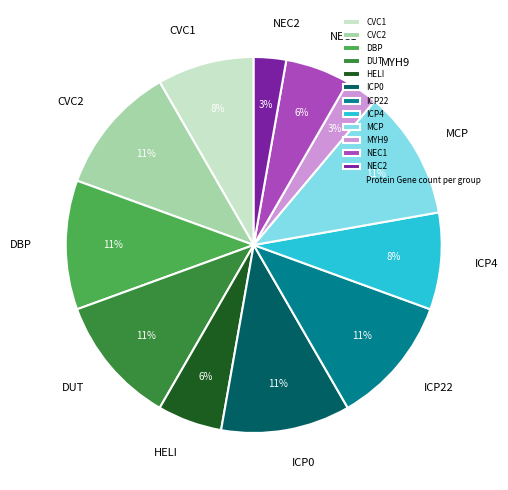

Is there a majority slice in this chart?

No